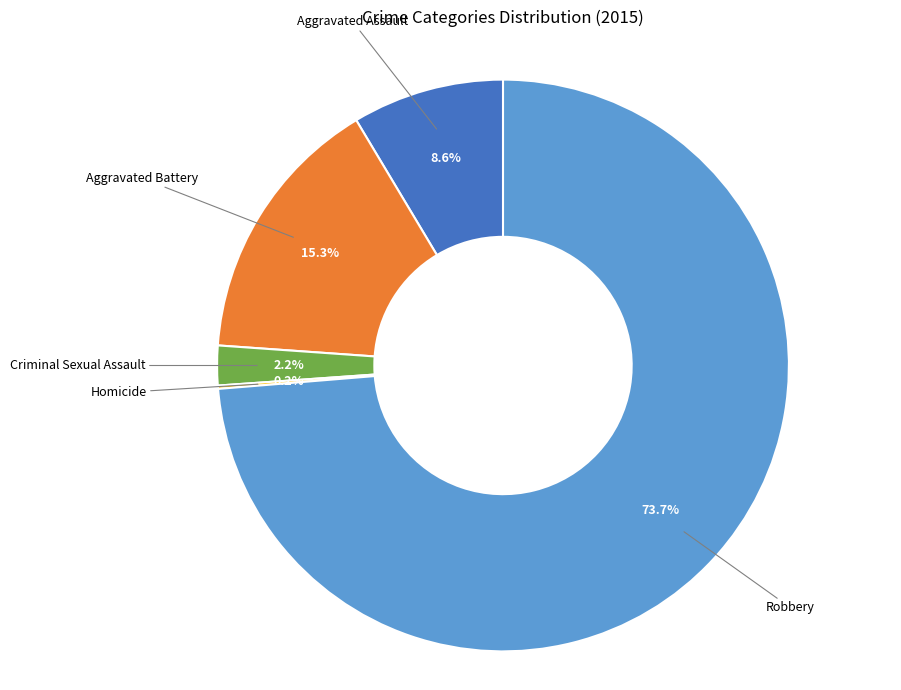

Is there a majority slice in this chart?

Yes